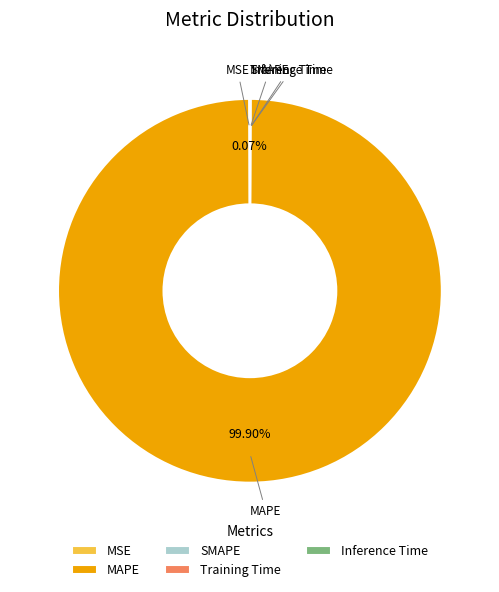

Does any single category account for the majority?

Yes